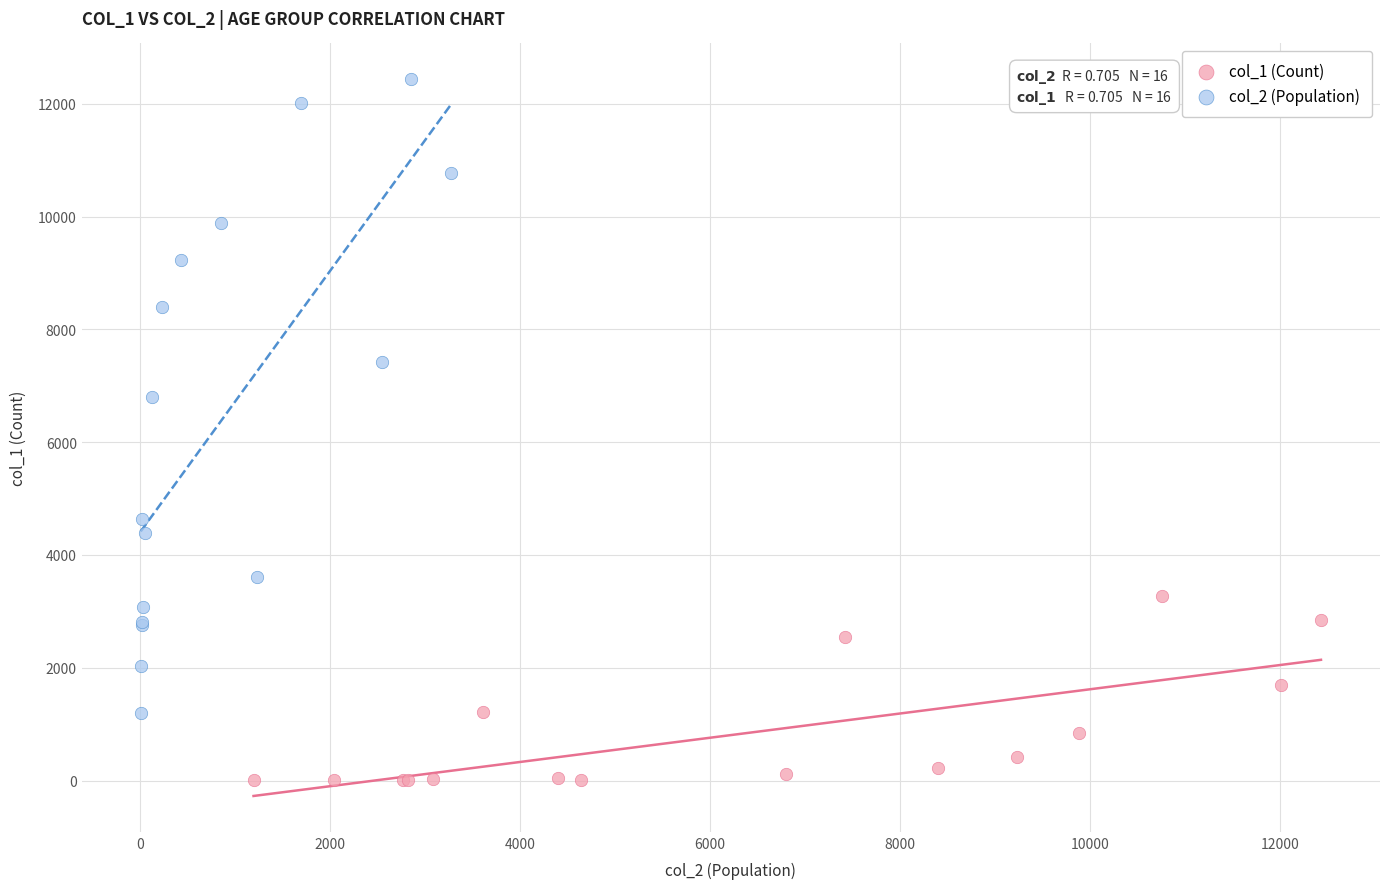

Which series has the largest Y range (max minus min)?

col_2 (Population)